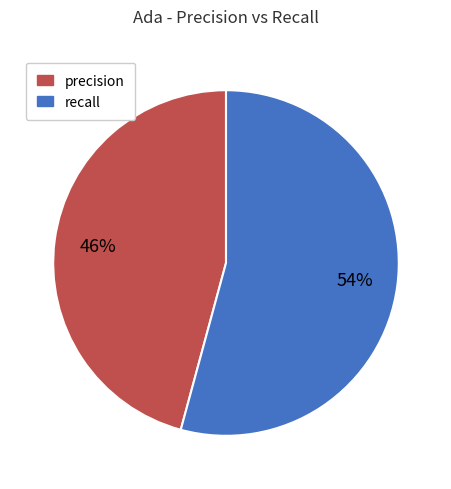

Is there any slice that represents more than half of the pie?

Yes